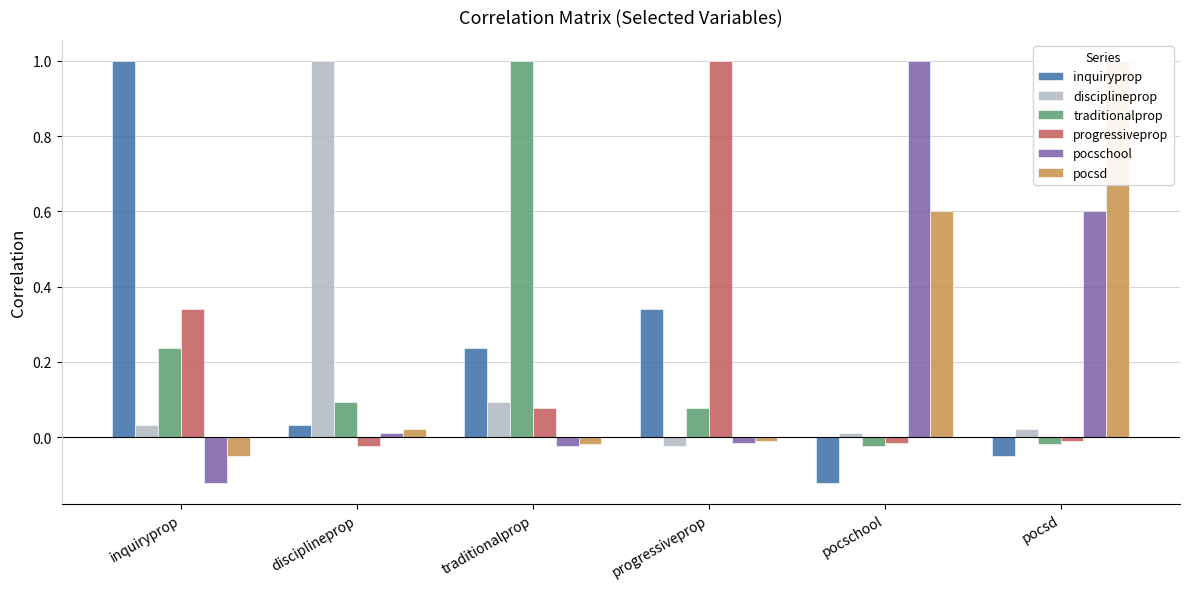

At which label does disciplineprop first exceed 0?

inquiryprop